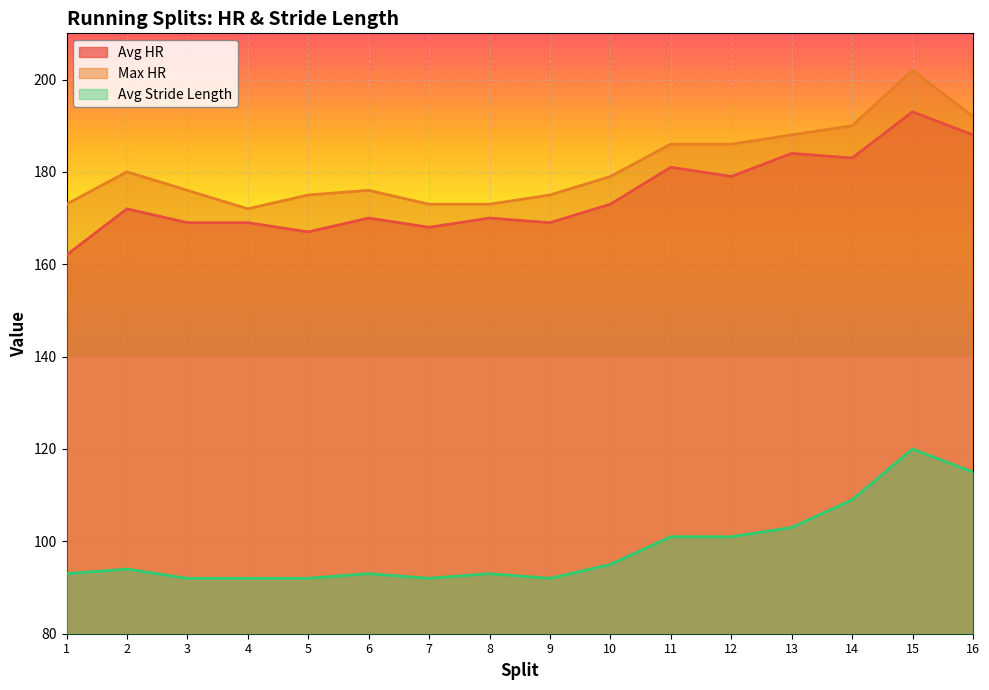

True or false: Avg HR has more than 0 interior local peaks.

True